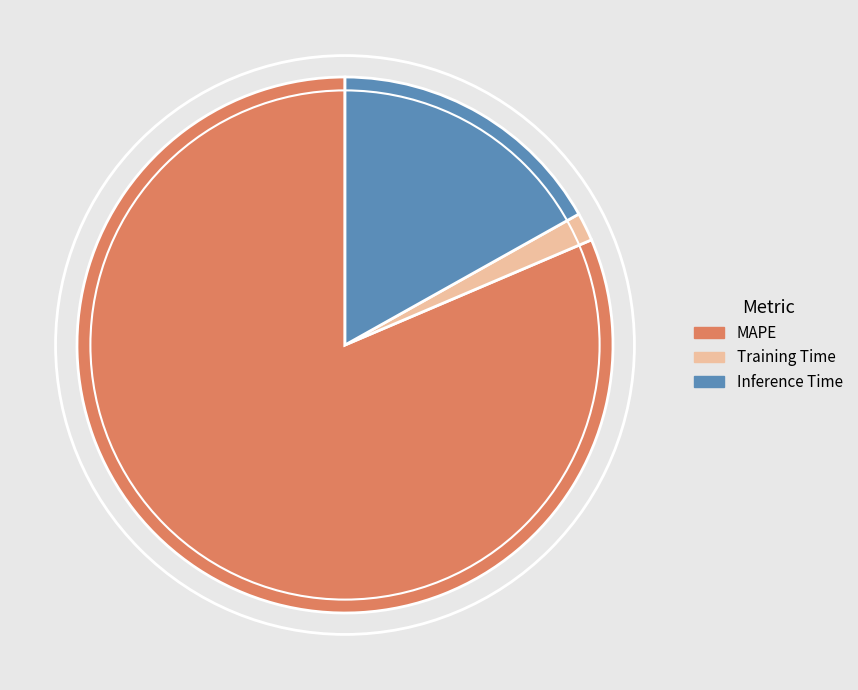

True or false: Training Time accounts for 14% of the total.

False